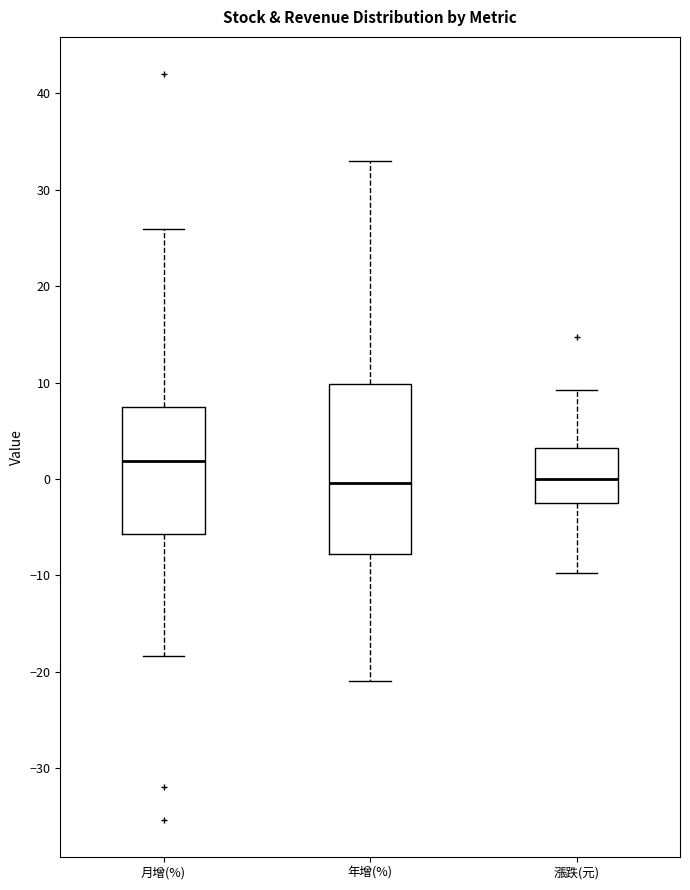

Reading left to right, transcribe this box plot: for each box, give where its median line is, the range the box spans, and where its two whiskers end, as read against the y-axis. The values are not printed on the chart, so give them approximately, as read against the axis.

月增(%): median 2, box -6 to 7, whiskers -18 to 26
年增(%): median 0, box -8 to 10, whiskers -21 to 33
漲跌(元): median 0, box -3 to 3, whiskers -10 to 9